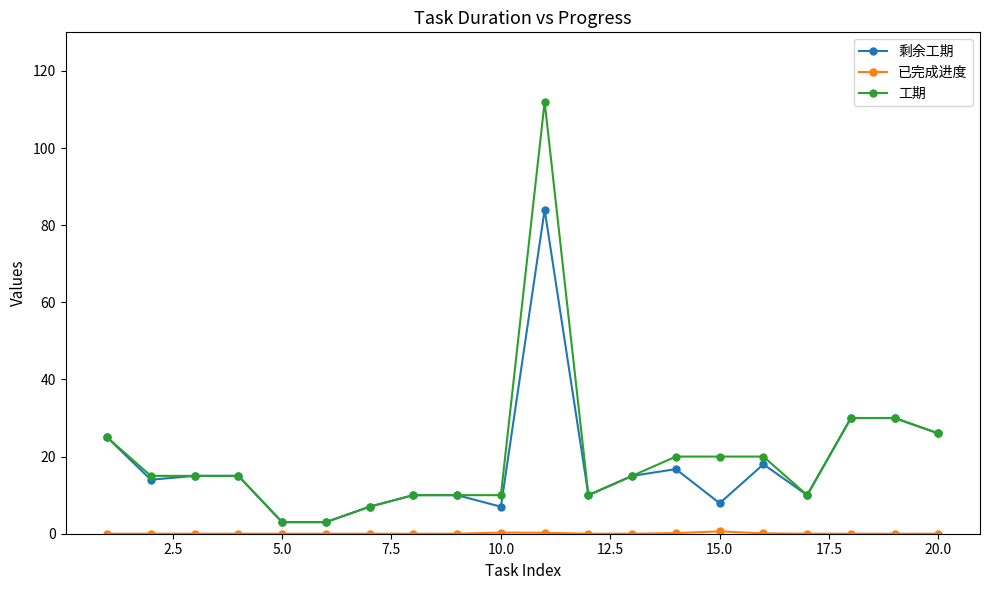

Does the chart display data point markers on the line(s)?

Yes